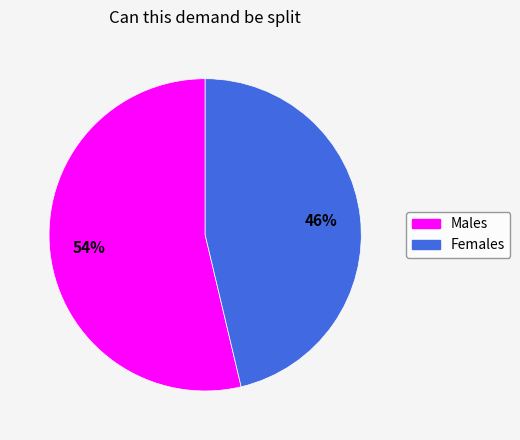

How many slices are in this pie chart?

2